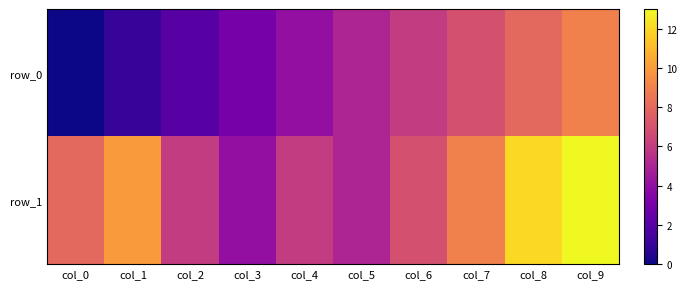

How many values in the row_1 series are below 8?

5